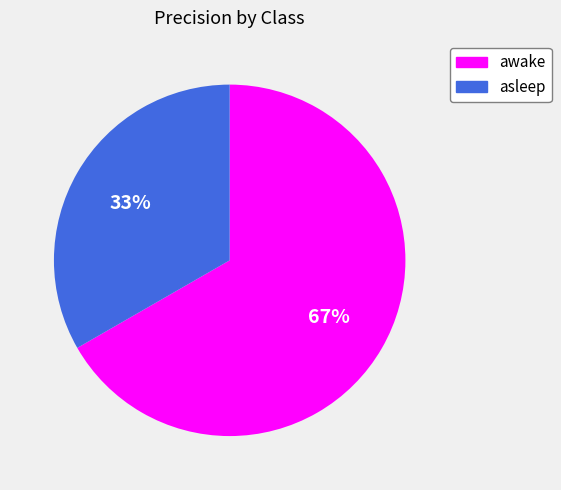

Count the number of slices in the pie.

2